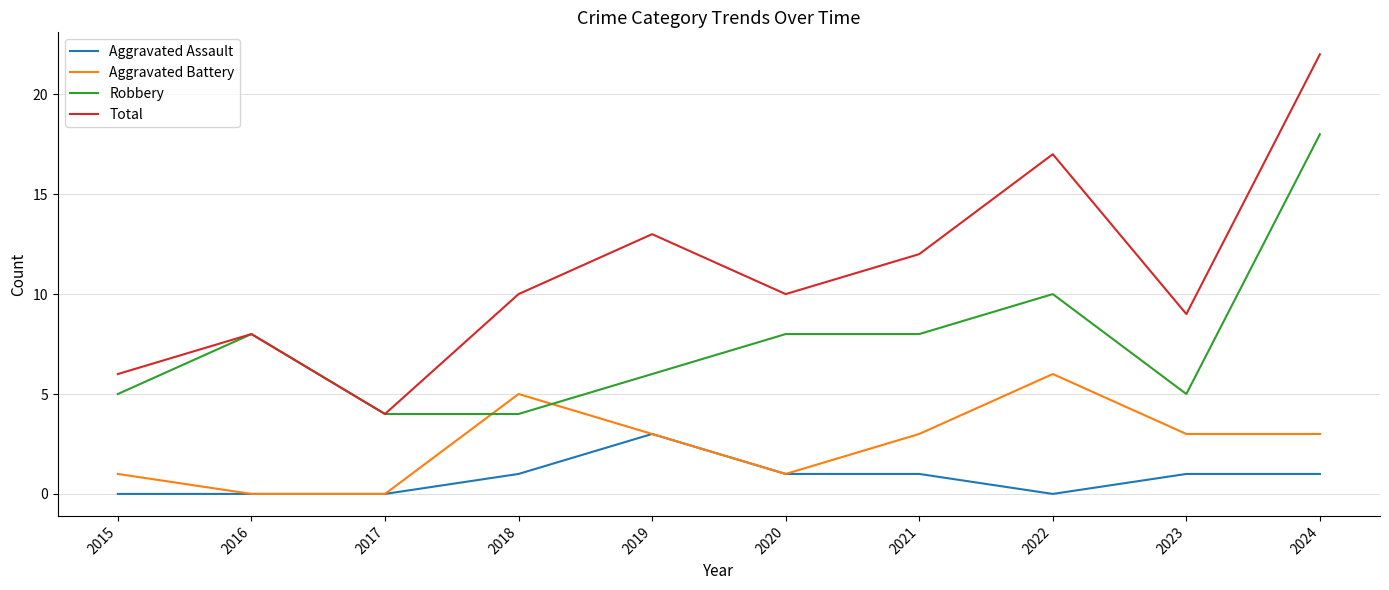

Rank the series by their maximum value, from highest to lowest.

Total, Robbery, Aggravated Battery, Aggravated Assault